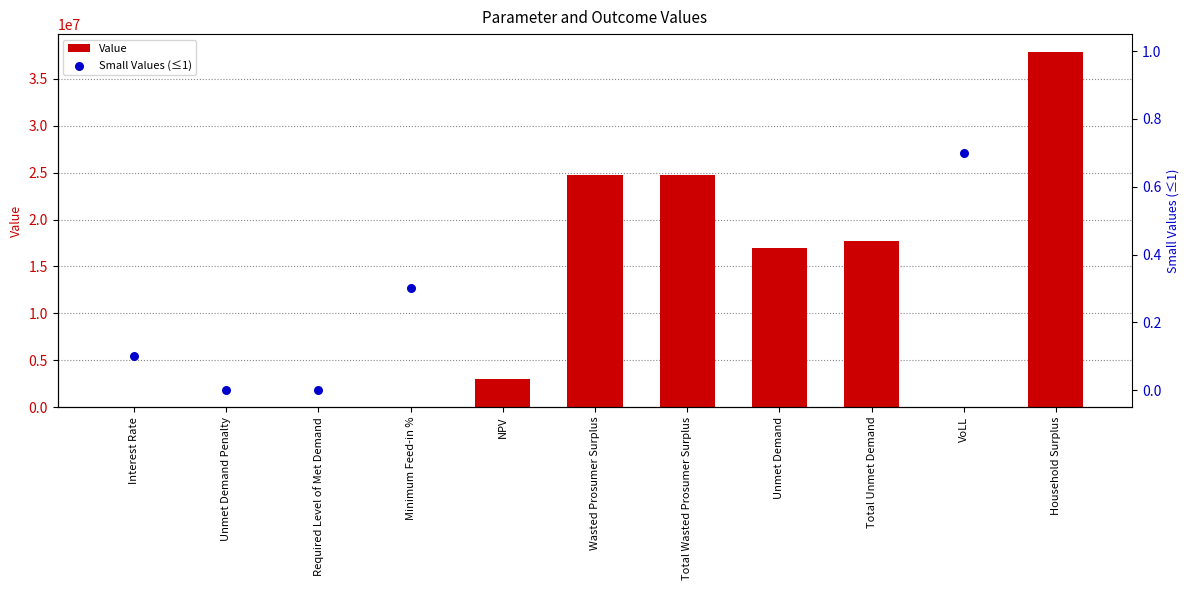

Is the value of Value at VoLL greater than the value of Small Values (≤1) at Interest Rate?

Yes